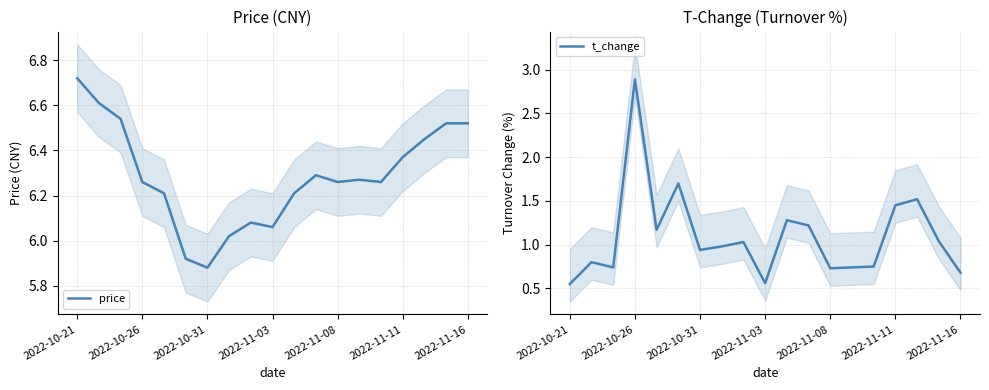

At which label does price first exceed 6?

2022-10-21